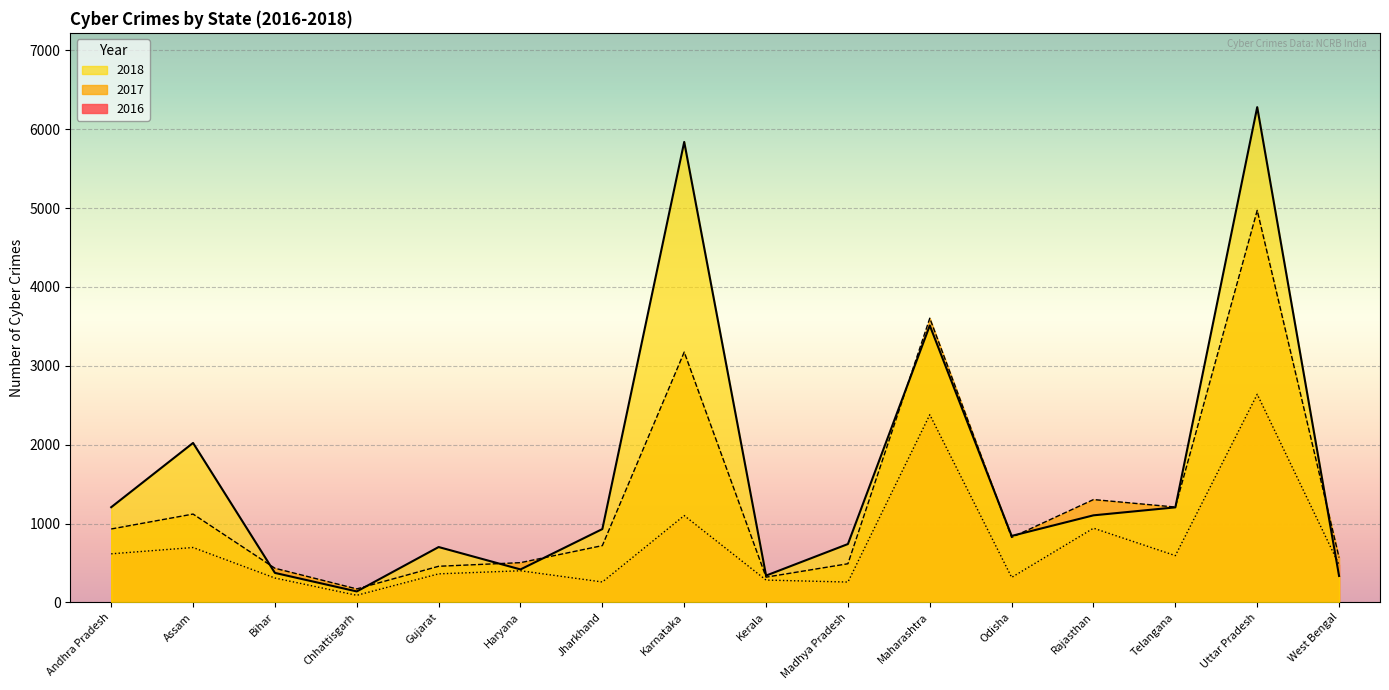

How many interior local valleys does the 2016 series have?

5